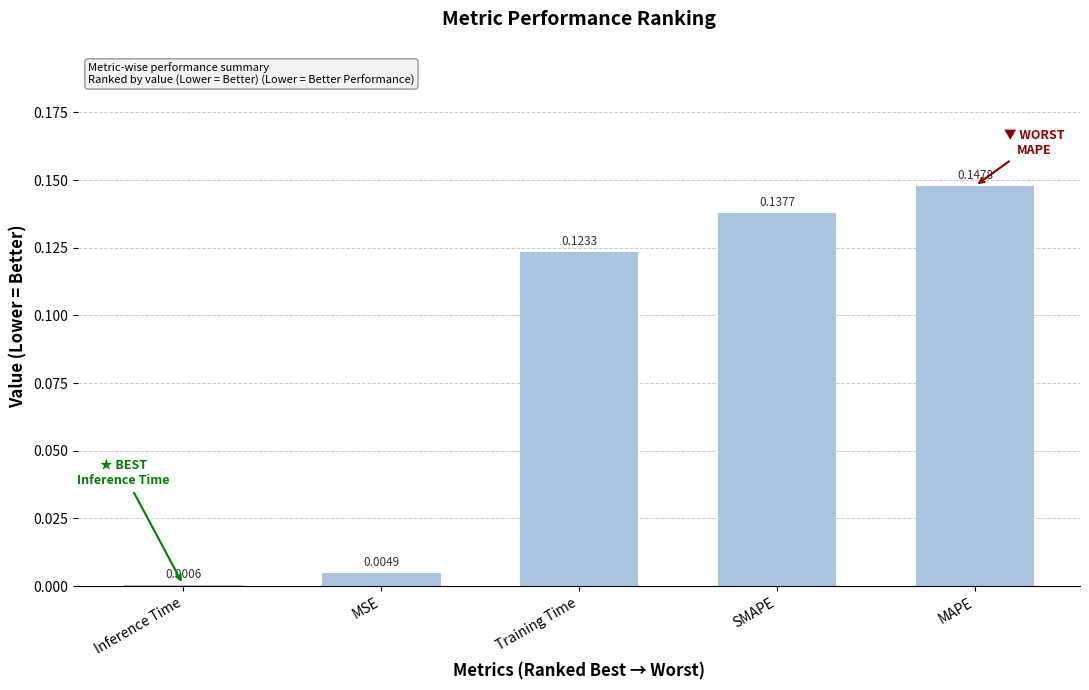

Between Training Time and SMAPE, which is larger?

SMAPE